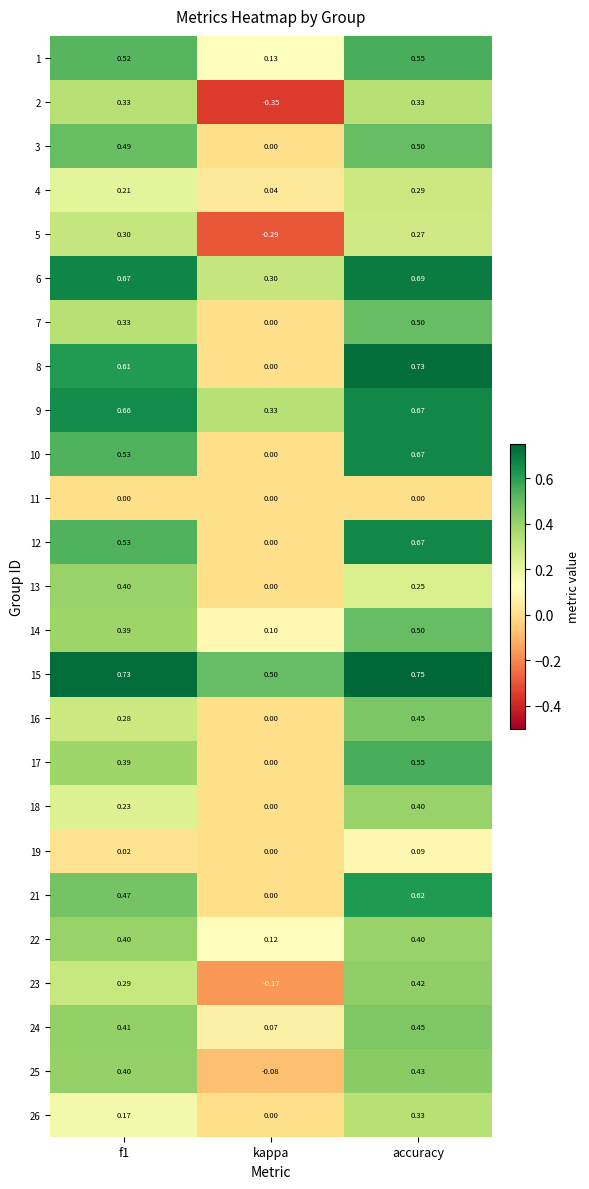

Which label corresponds to the smallest value in the chart?

kappa